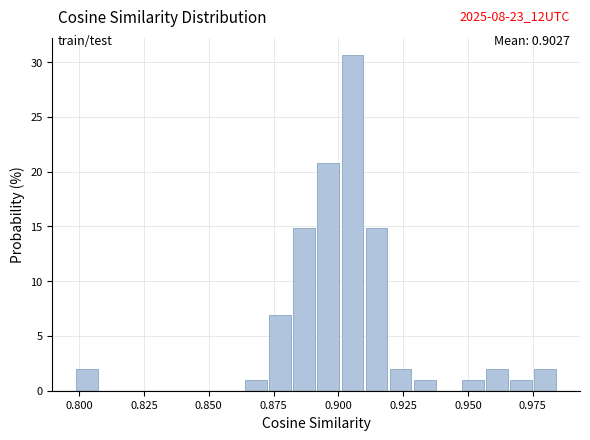

Read against the x-axis, roughly where is the centre of the tallest bar?

0.905